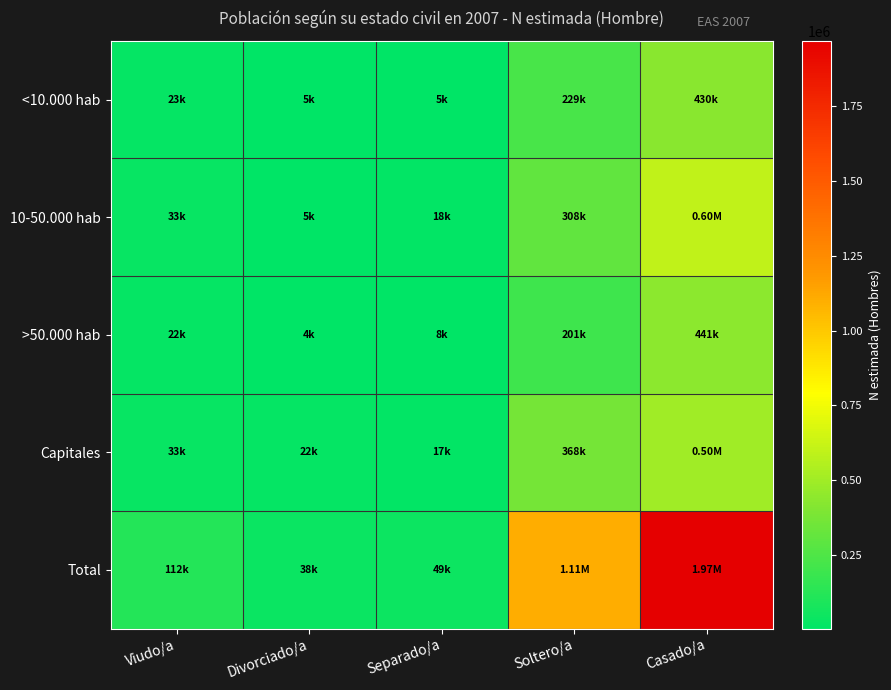

What is the spread (max minus min) of values at Divorciado/a?

33838